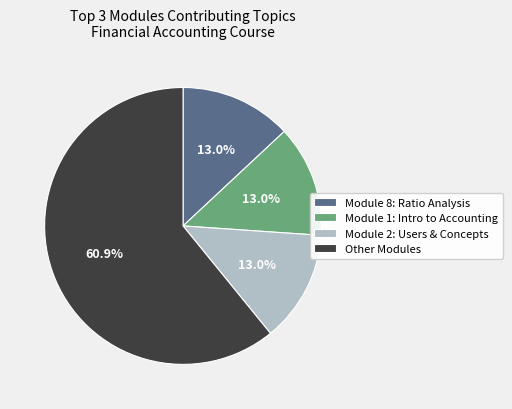

Which slice represents more than half of the pie?

Other Modules